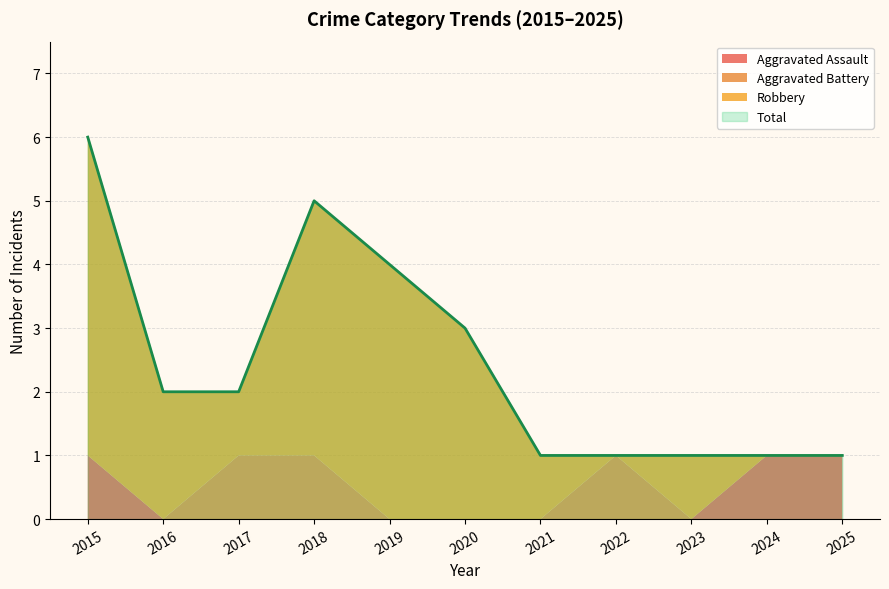

Rank the series by their maximum value, from lowest to highest.

Aggravated Assault, Aggravated Battery, Robbery, Total